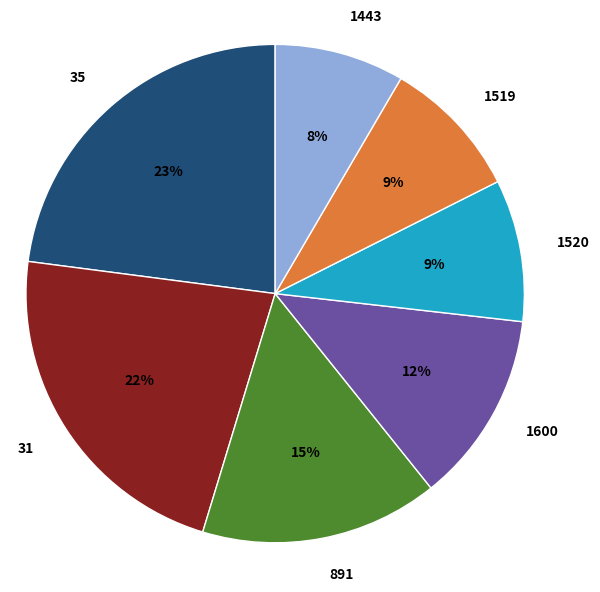

True or false: 1520 accounts for 1% of the total.

False